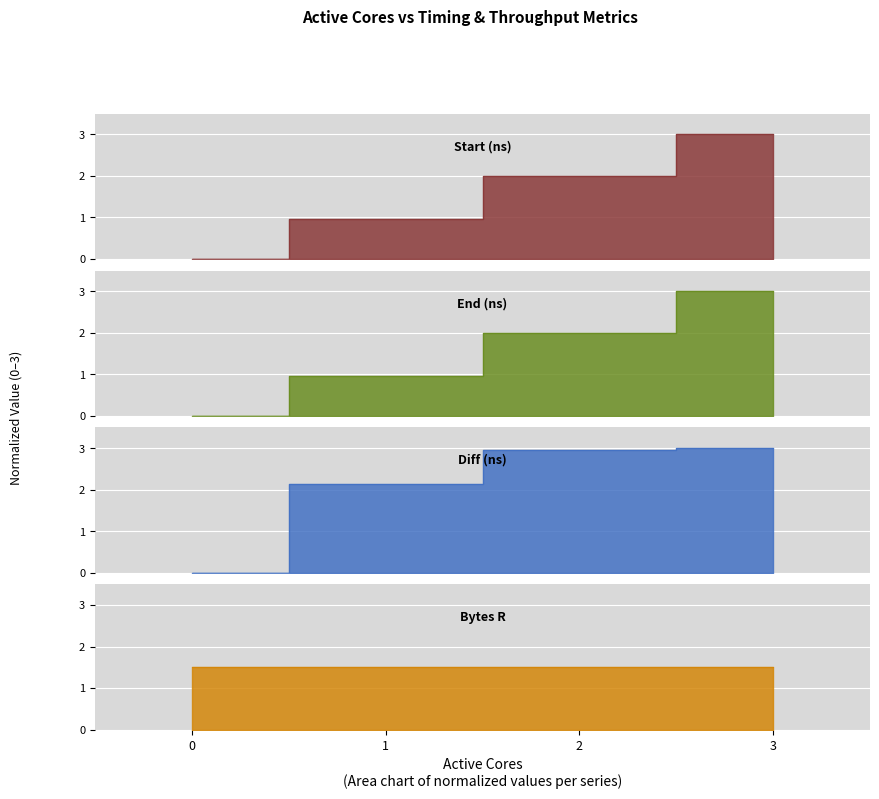

The value of Start (ns) at 3 is 1.8. True or false?

False